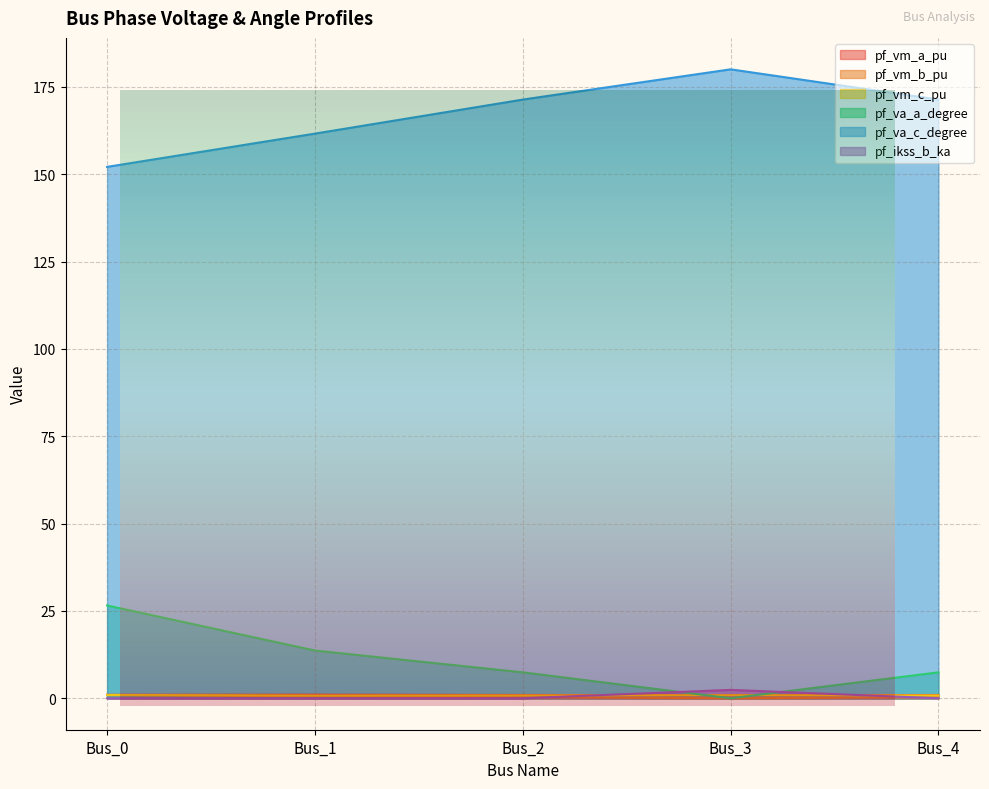

How many data points in pf_va_a_degree are above 7?

4